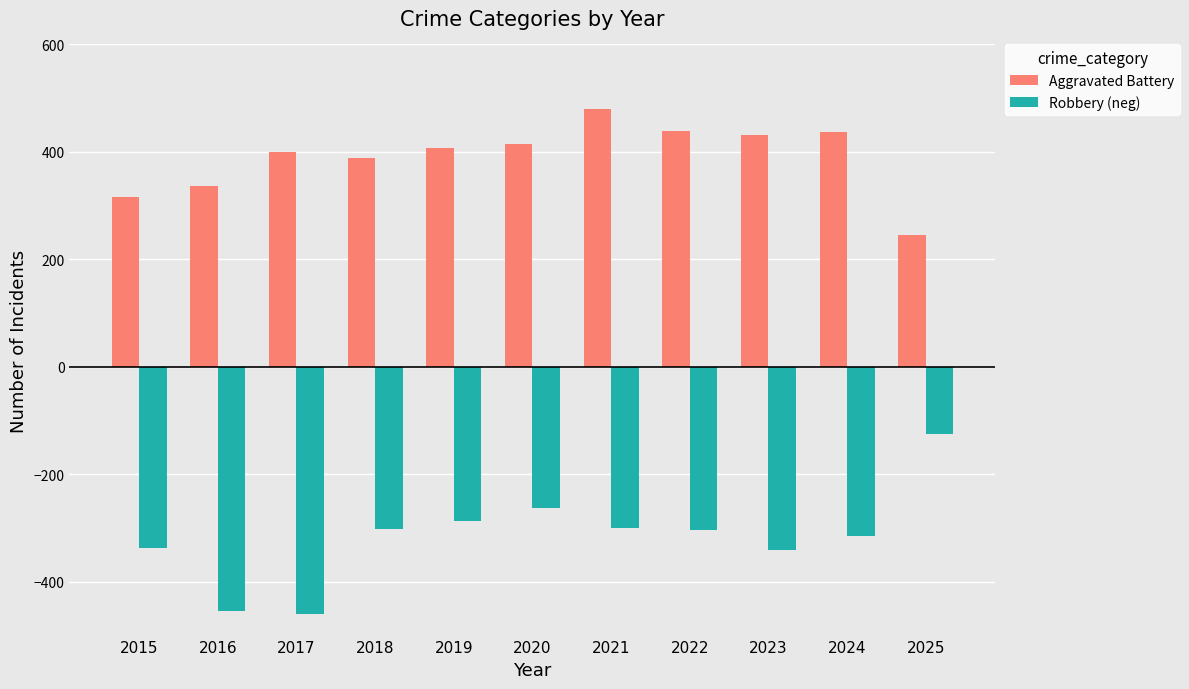

Rank the series at 2024 from highest to lowest value.

Aggravated Battery, Robbery (neg)